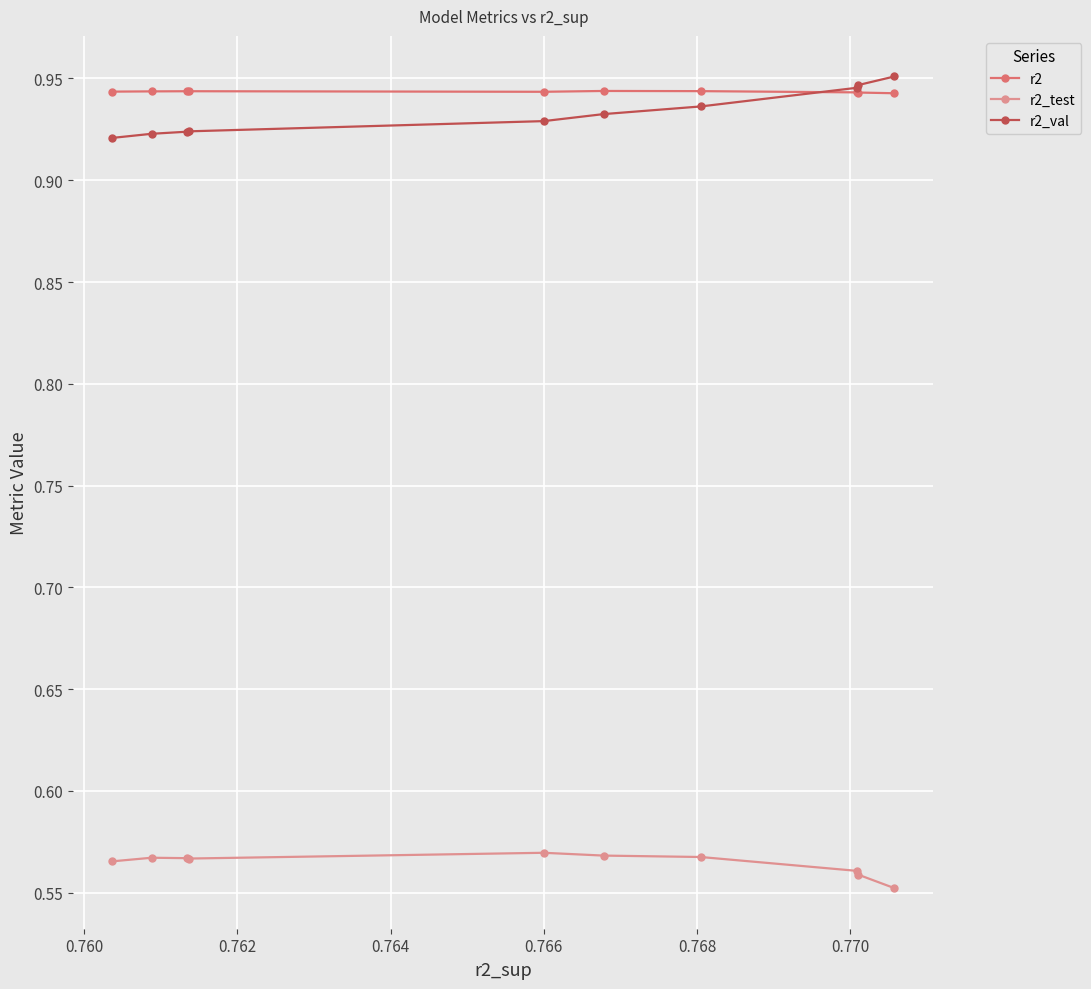

Count the r2 values in the range 0 to 1.

10